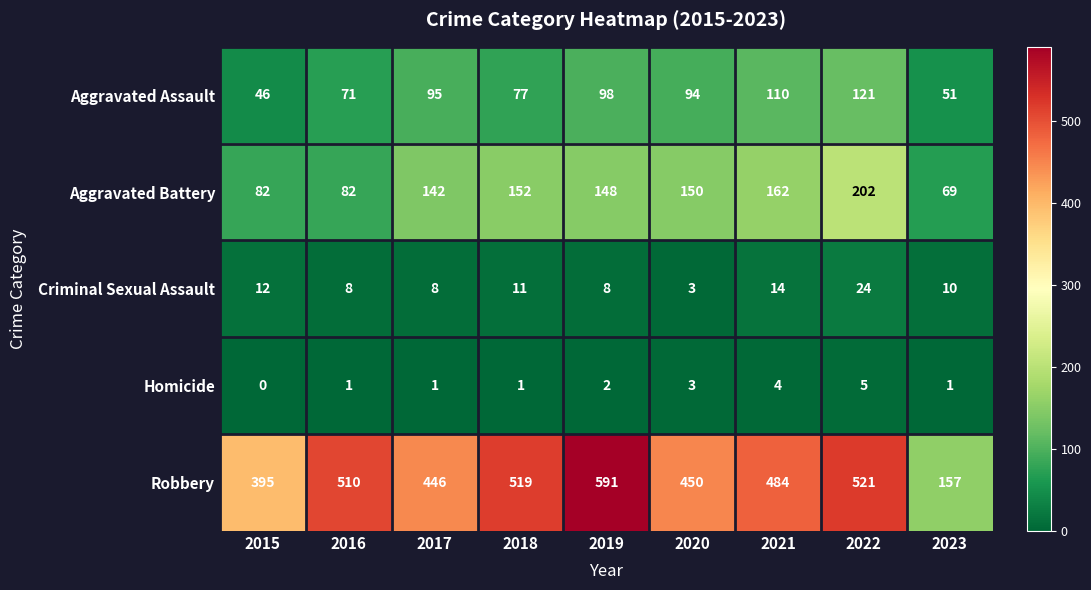

Where is Aggravated Assault nearest to the value 83?

2018